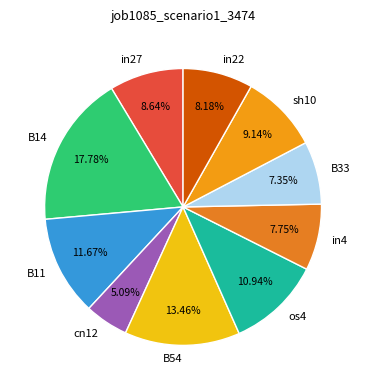

Which has a higher value, B14 or in22?

B14